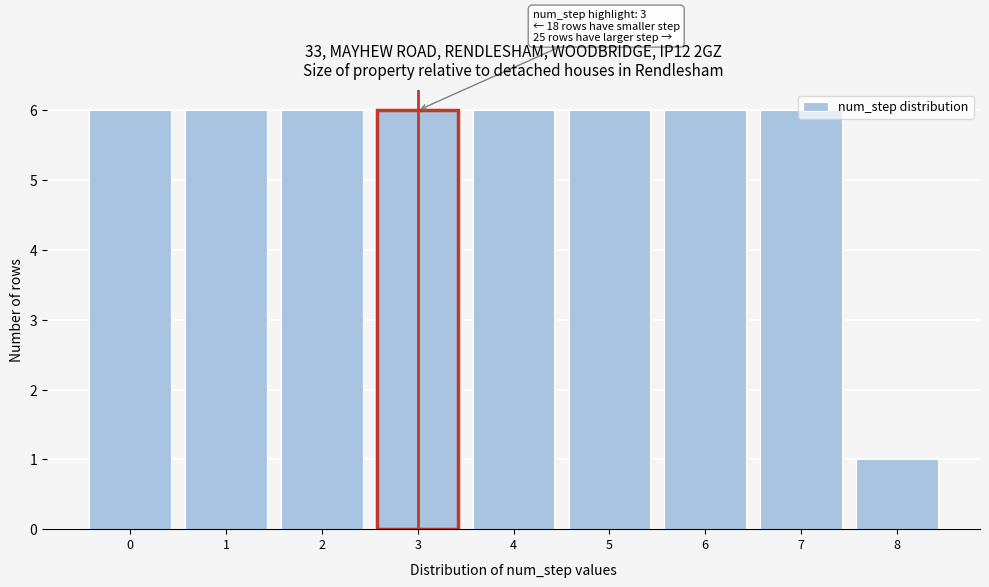

What is the ratio of the value at 5 to the value at 7?

1.0